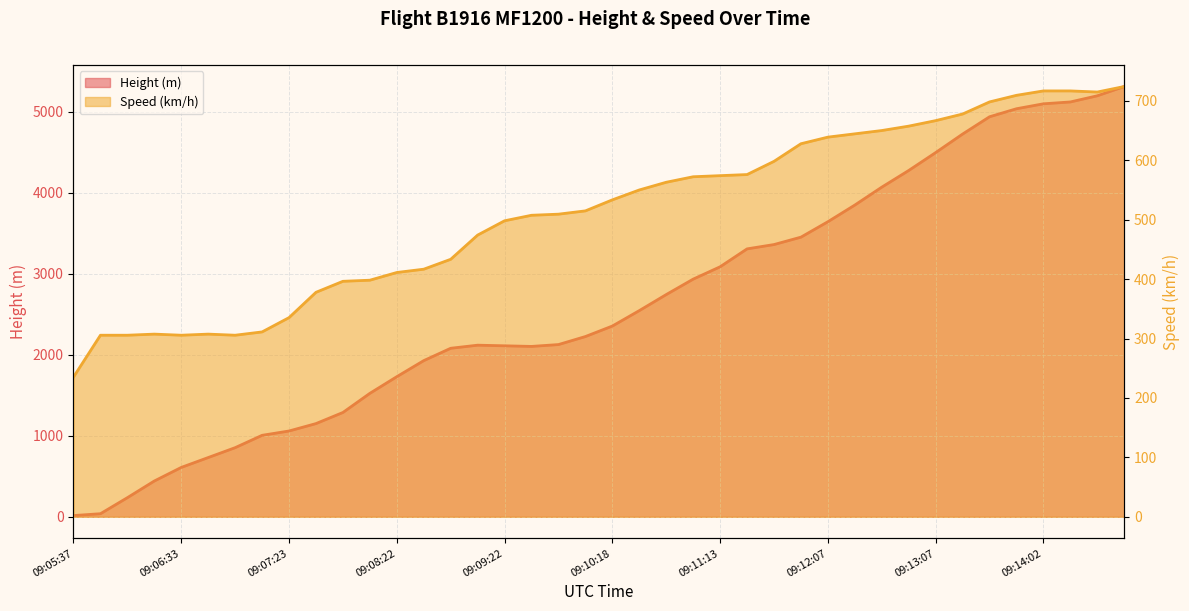

How many times do Speed and Height cross each other?

1